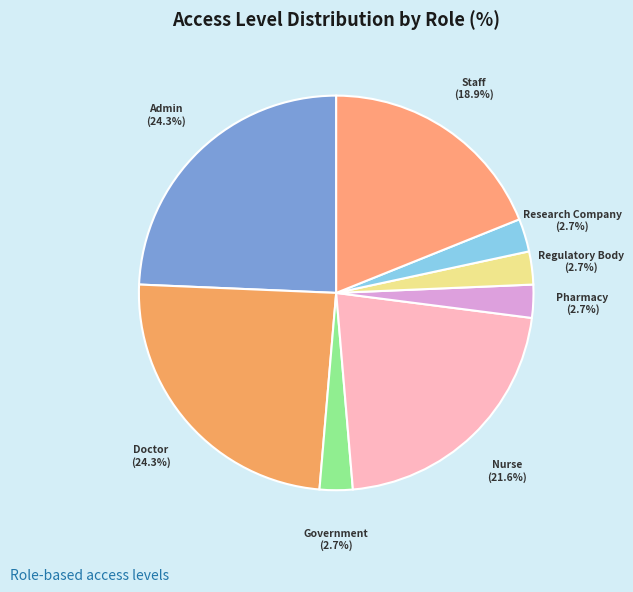

To the nearest percent, what percentage of the pie is Regulatory Body?

3%